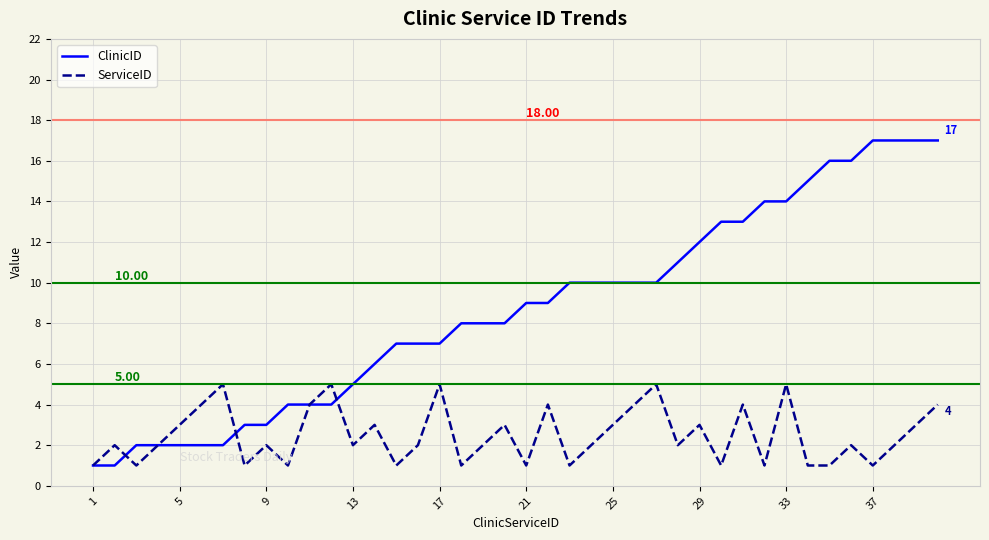

How many interior local peaks does the ServiceID series have?

13